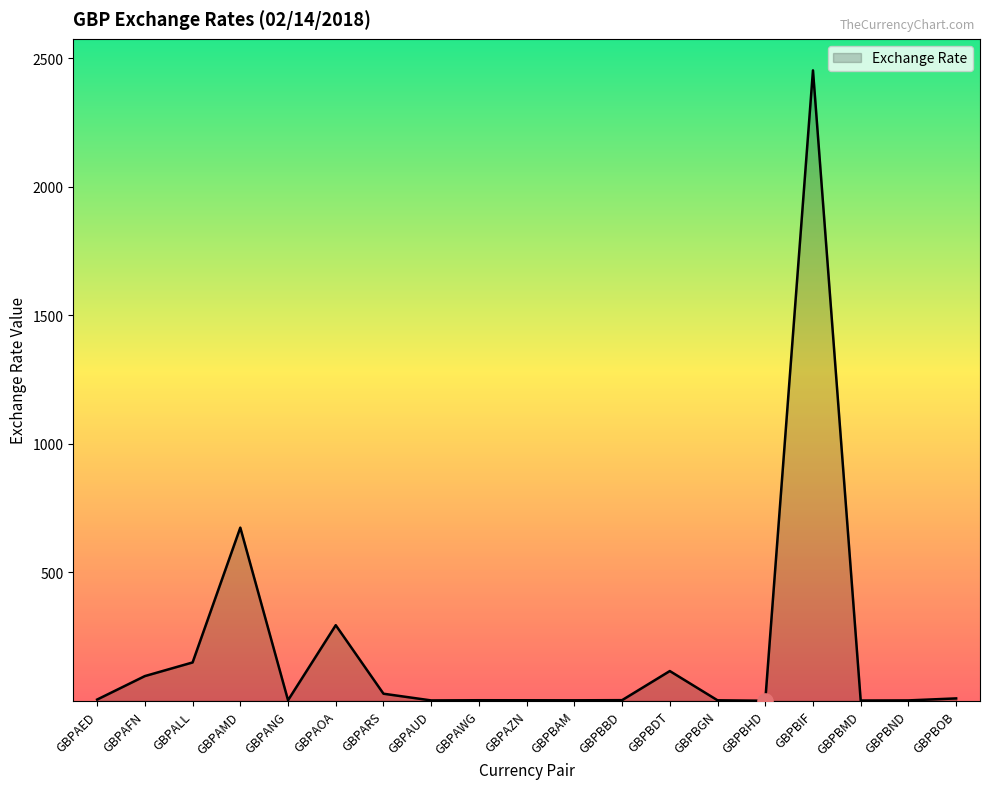

What is the change in value from GBPAUD to GBPBIF?

+2450.7